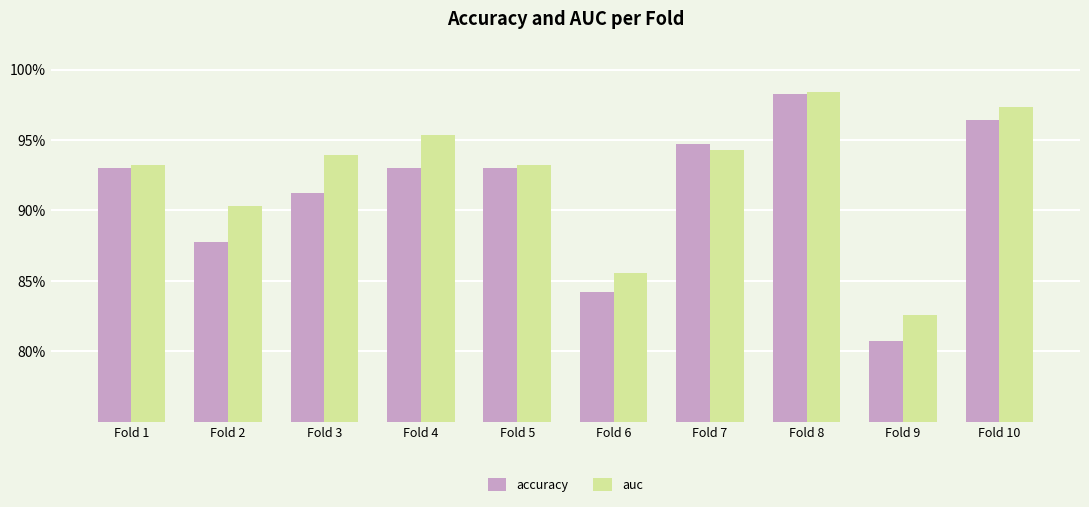

What are all the series names shown in the legend?

accuracy, auc